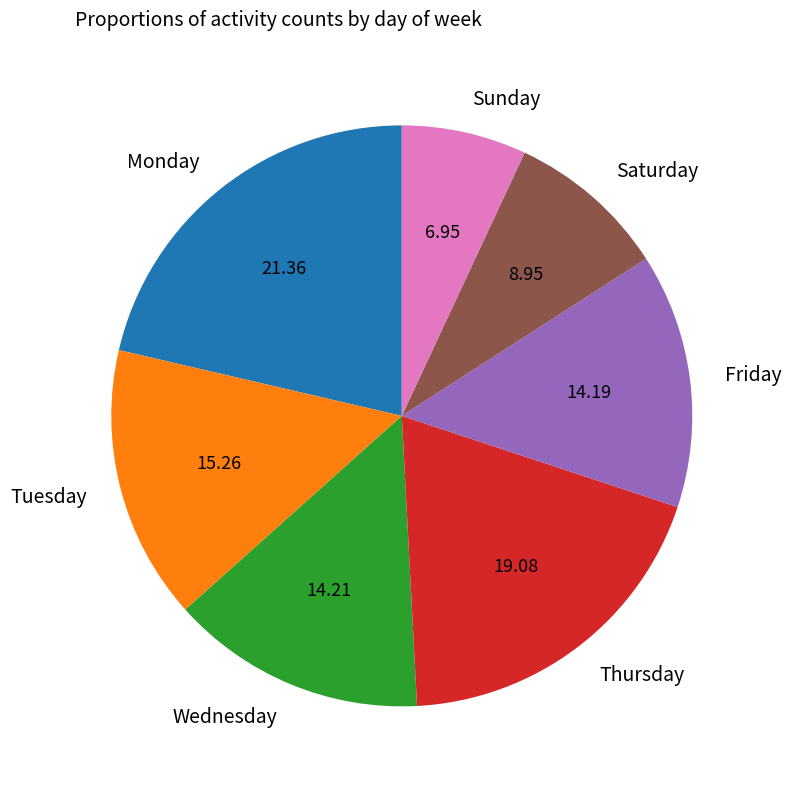

True or false: Tuesday accounts for 24% of the total.

False